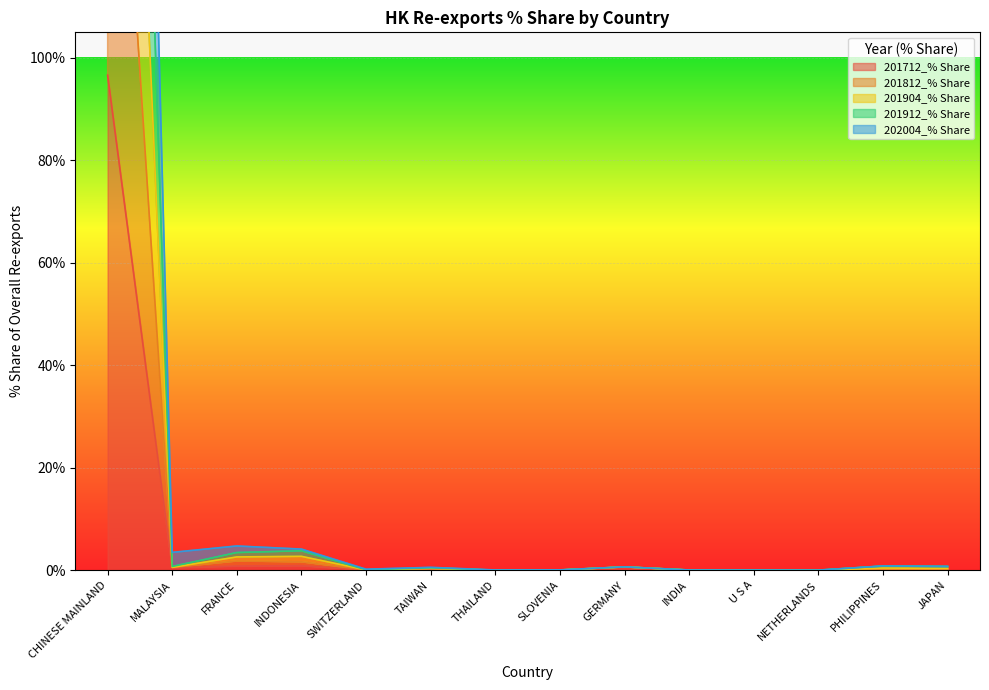

Reading left to right, transcribe all the data shown in this chart.

201712_% Share: CHINESE MAINLAND=96.6	MALAYSIA=0.5	FRANCE=0.8	INDONESIA=0.9	SWITZERLAND=0.1	TAIWAN=0.3	THAILAND=0.0	SLOVENIA=0.0	GERMANY=0.6	INDIA=0.0	U S A=0.0	NETHERLANDS=0.0	PHILIPPINES=0.0	JAPAN=0.1
201812_% Share: CHINESE MAINLAND=291.8	MALAYSIA=0.6	FRANCE=2.6	INDONESIA=2.7	SWITZERLAND=0.1	TAIWAN=0.4	THAILAND=0.0	SLOVENIA=0.0	GERMANY=0.6	INDIA=0.0	U S A=0.0	NETHERLANDS=0.0	PHILIPPINES=0.4	JAPAN=0.3
201904_% Share: CHINESE MAINLAND=388.7	MALAYSIA=0.7	FRANCE=3.5	INDONESIA=3.8	SWITZERLAND=0.1	TAIWAN=0.5	THAILAND=0.0	SLOVENIA=0.1	GERMANY=0.6	INDIA=0.0	U S A=0.0	NETHERLANDS=0.0	PHILIPPINES=0.8	JAPAN=0.7
201912_% Share: CHINESE MAINLAND=194.3	MALAYSIA=0.6	FRANCE=1.8	INDONESIA=1.6	SWITZERLAND=0.1	TAIWAN=0.3	THAILAND=0.0	SLOVENIA=0.0	GERMANY=0.6	INDIA=0.0	U S A=0.0	NETHERLANDS=0.0	PHILIPPINES=0.1	JAPAN=0.3
202004_% Share: CHINESE MAINLAND=484.0	MALAYSIA=3.5	FRANCE=4.7	INDONESIA=4.1	SWITZERLAND=0.2	TAIWAN=0.6	THAILAND=0.0	SLOVENIA=0.1	GERMANY=0.7	INDIA=0.0	U S A=0.0	NETHERLANDS=0.0	PHILIPPINES=0.8	JAPAN=0.7